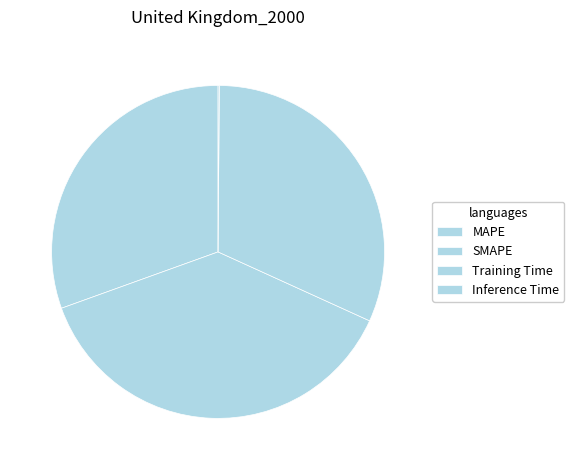

To the nearest percent, what is the difference between the largest and smallest slice percentages?

38%